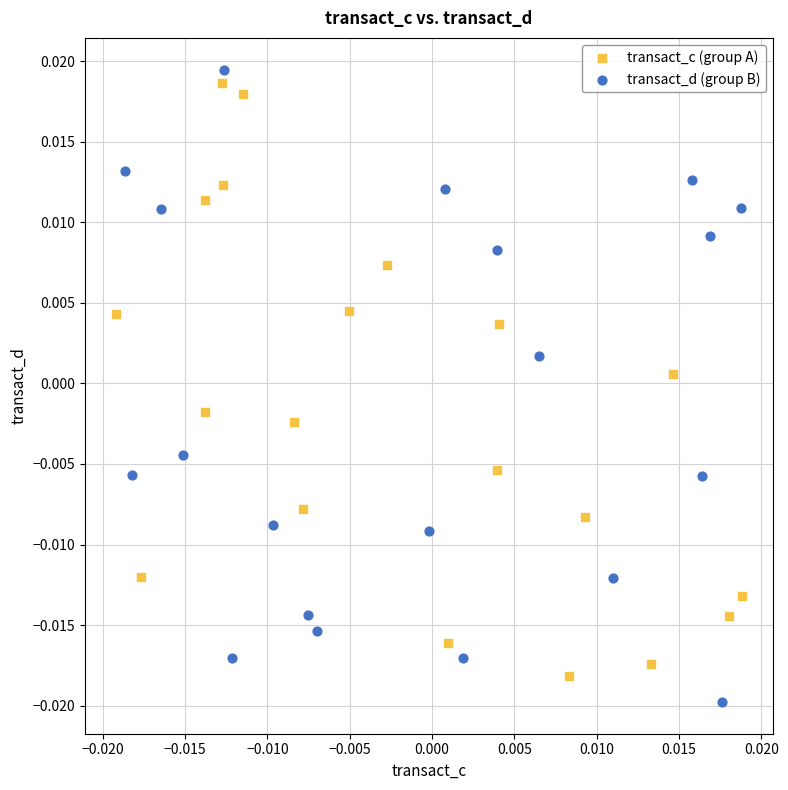

Which series has the largest Y range (max minus min)?

transact_d (group B)